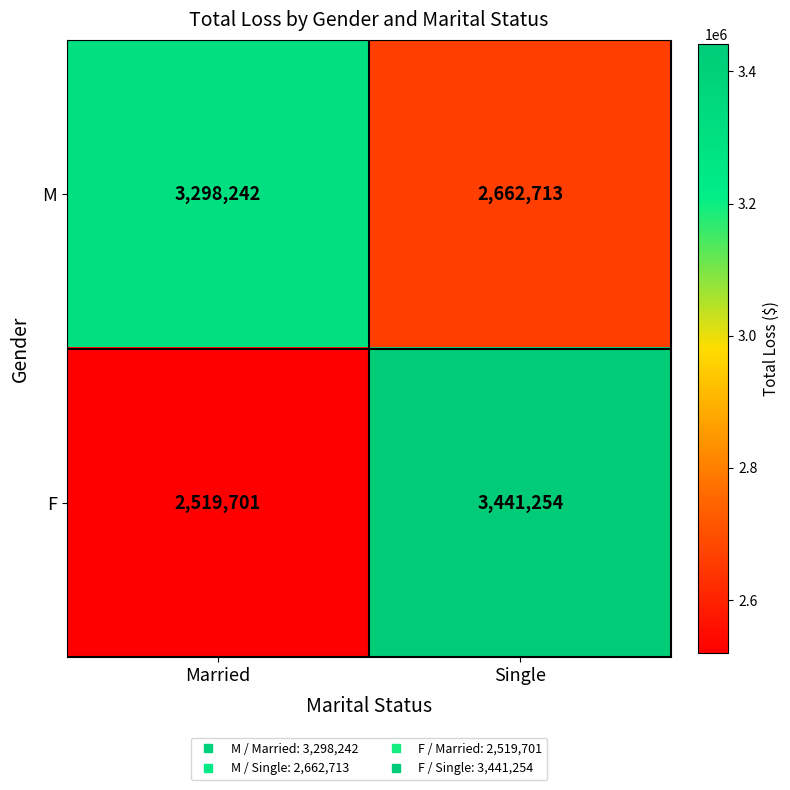

Reading left to right, list all the values displayed in this chart.

M: 3298242	2662713
F: 2519701	3441254